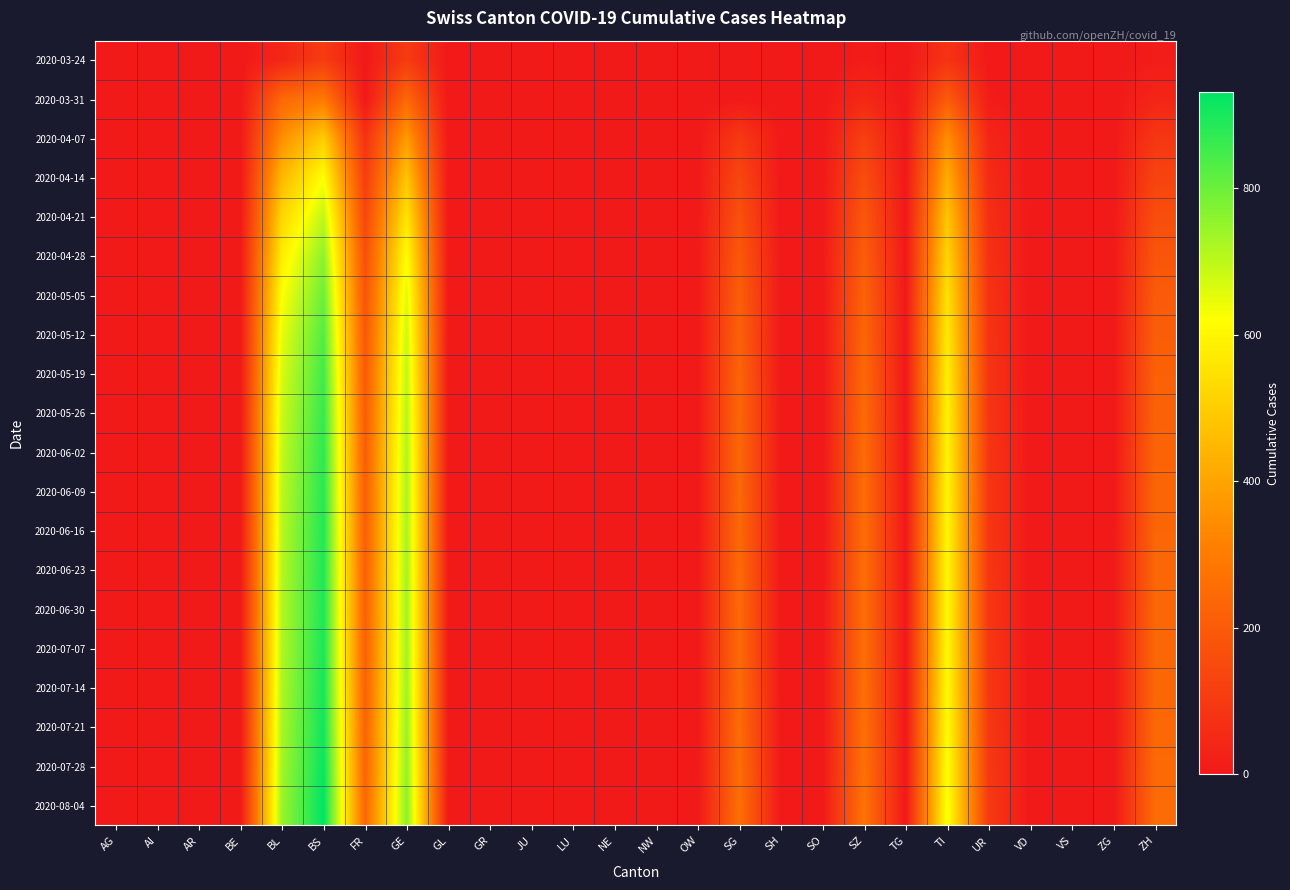

Which series has the largest total across all categories?

2020-08-04